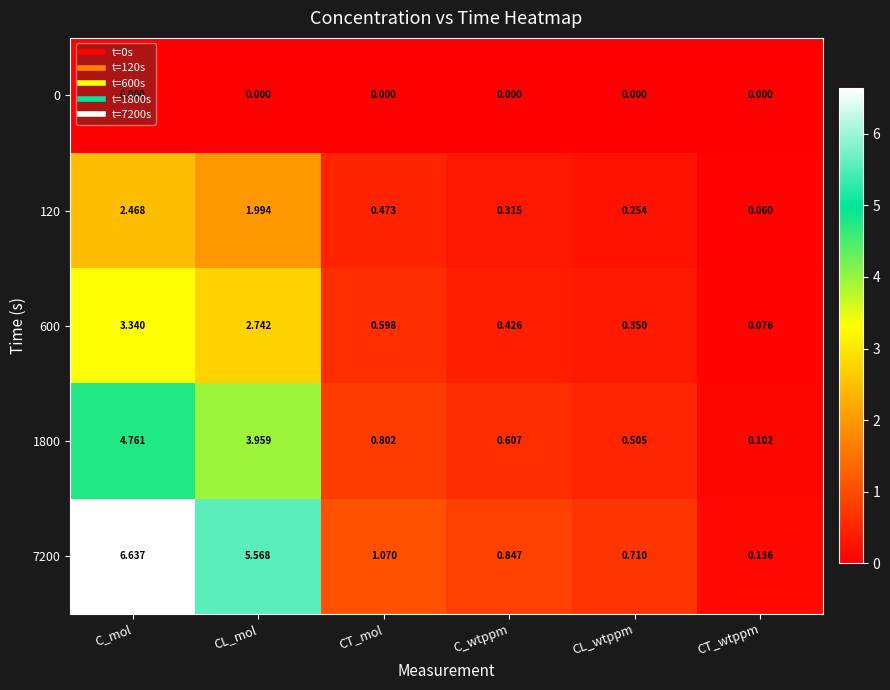

How many series are shown in this chart?

5